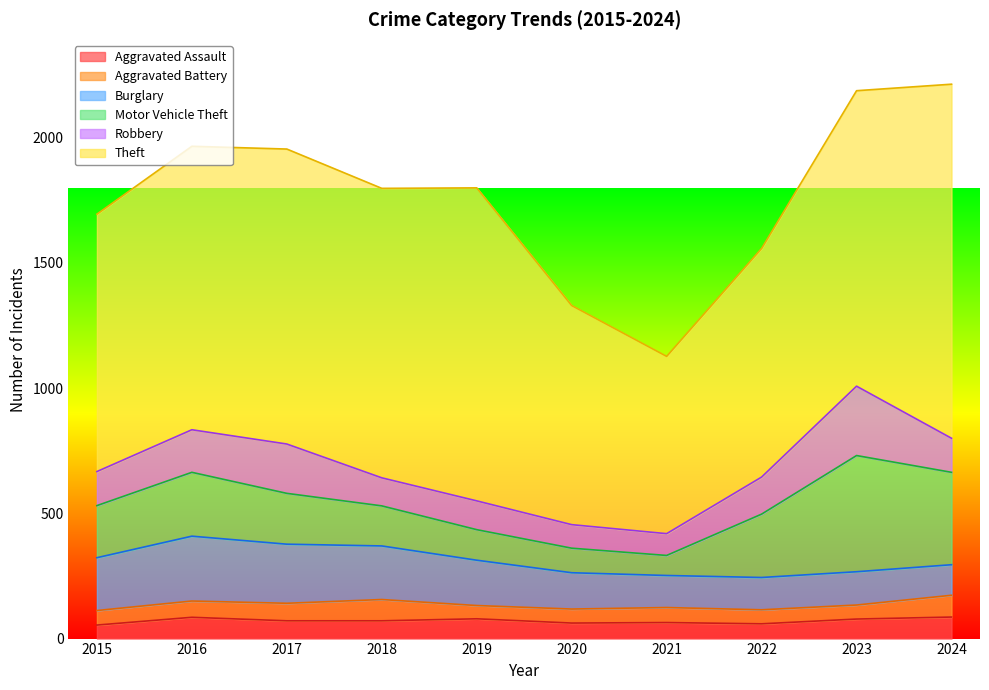

True or false: Aggravated Battery and Burglary cross at least once.

False